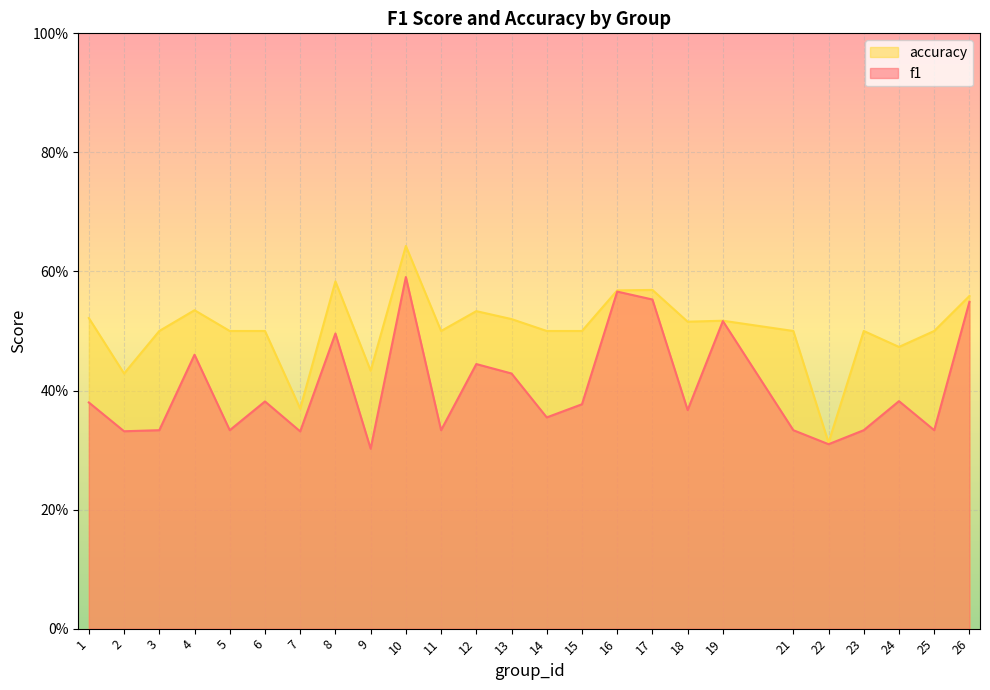

Is it true that accuracy equals 0.5 at 18?

True